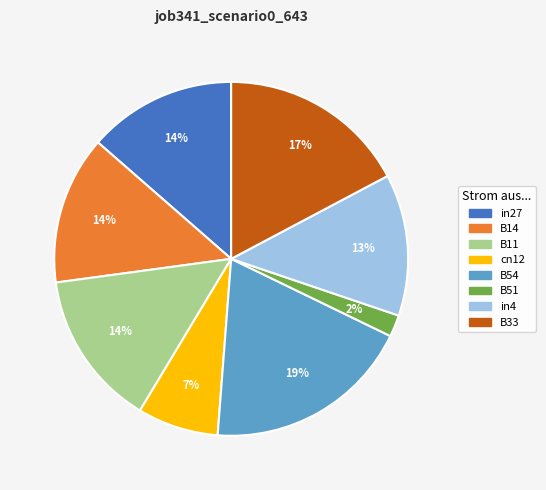

Does in27 account for over 50% of the chart?

No